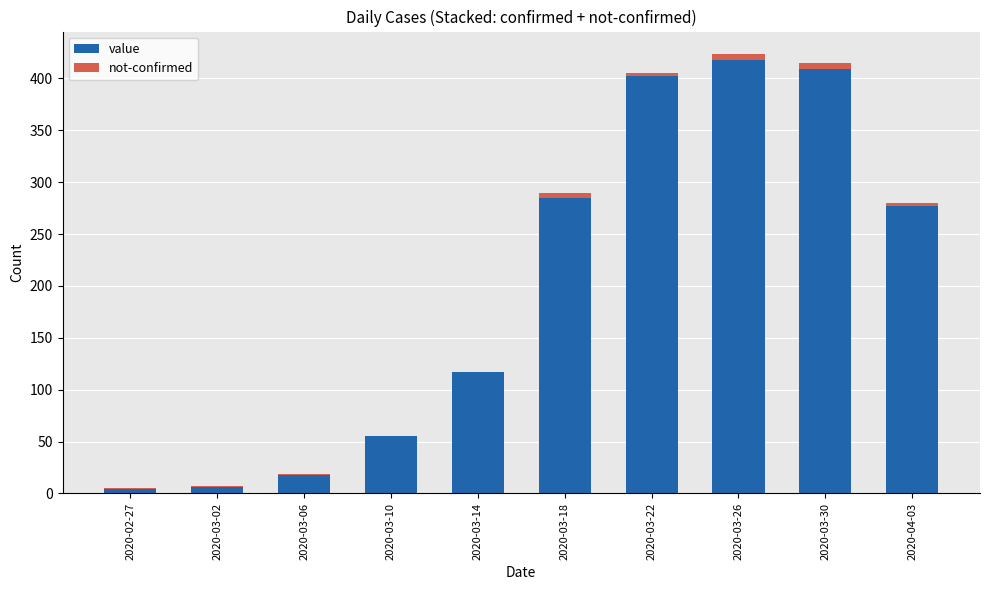

What is the maximum value for value?

418